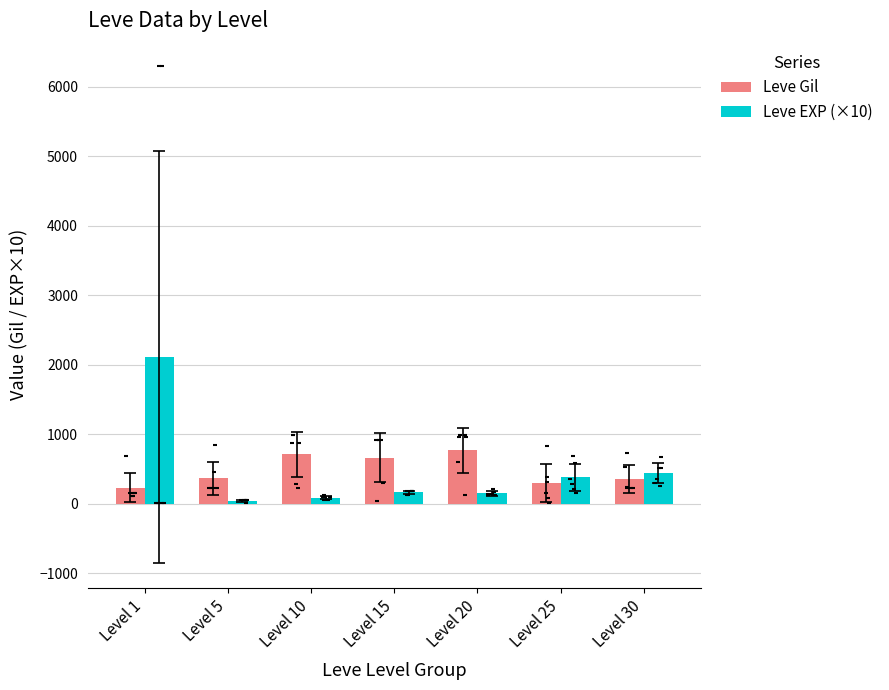

Which series reaches the maximum Y coordinate?

Leve EXP (×10)